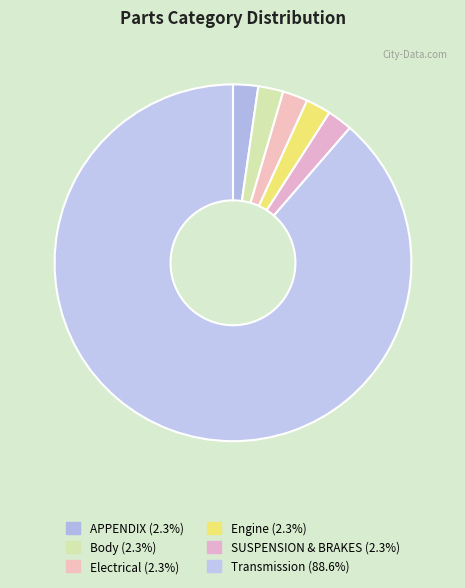

Which slice is the largest?

Transmission